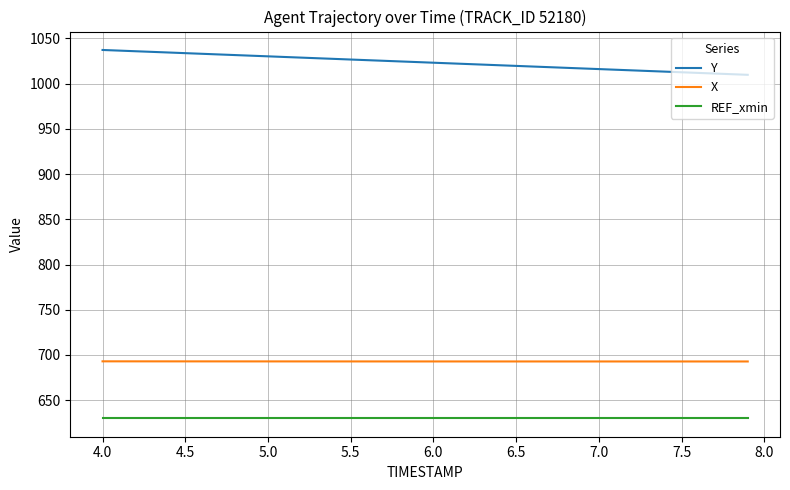

Which series has the widest spread of values?

Y